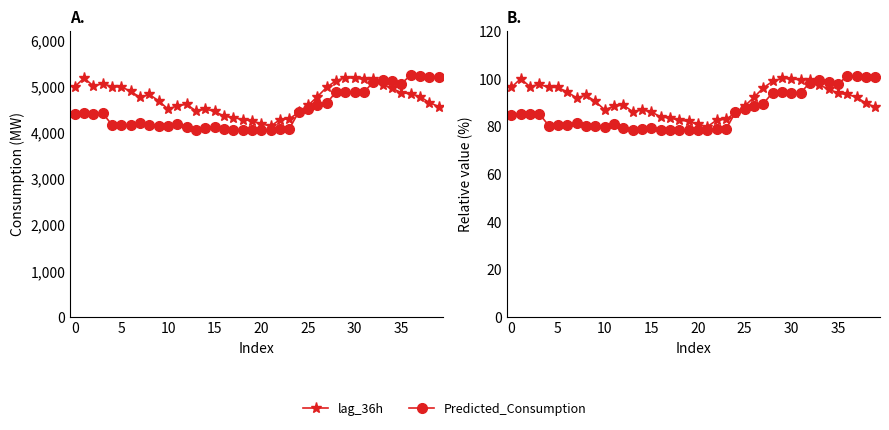

How many interior local peaks does the Predicted_Consumption (relative) series have?

9